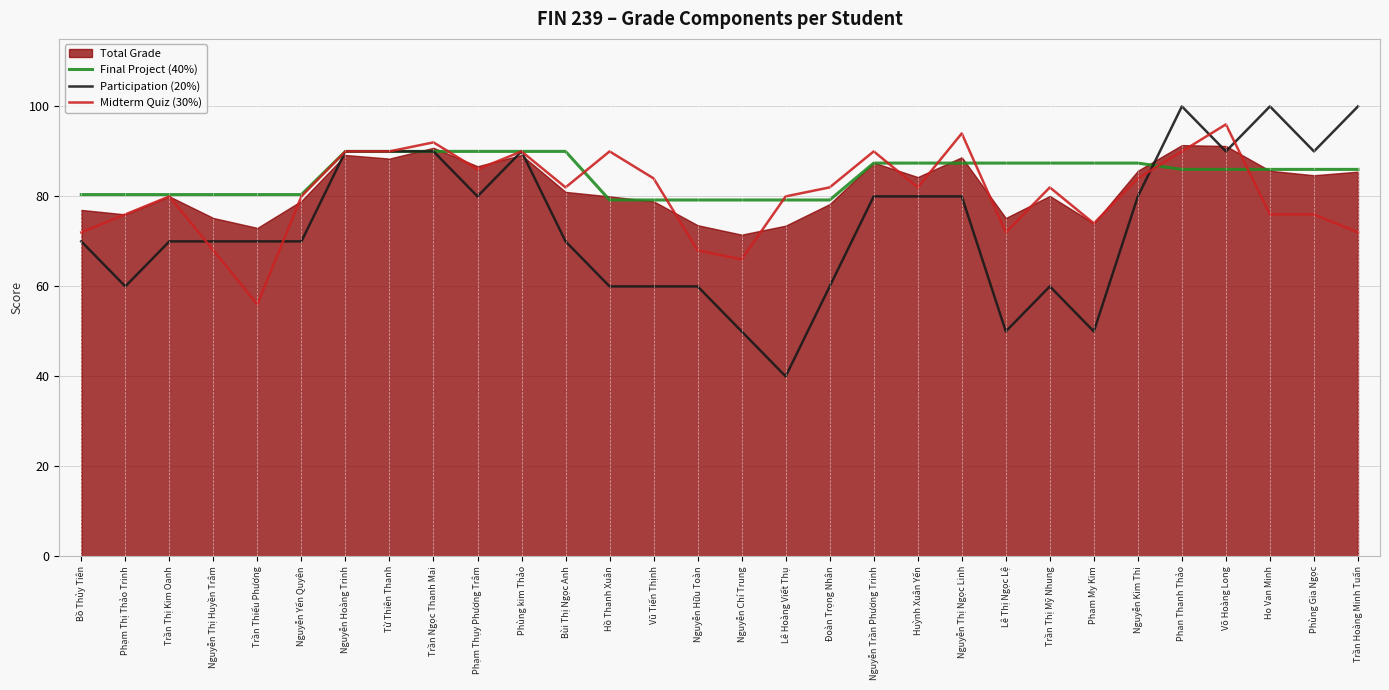

List the labels in order of Midterm Quiz (30%) value, smallest first.

Trần Thiếu Phương, Nguyễn Chí Trung, Nguyễn Thị Huyền Trâm, Nguyễn Hữu Toàn, Bồ Thủy Tiên, Lê Thị Ngọc Lệ, Trần Hoàng Minh Tuấn, Pham My Kim, Phạm Thị Thảo Trinh, Ho Van Minh, Phùng Gia Ngọc, Trần Thị Kim Oanh, Nguyễn Yến Quyên, Lê Hoàng Viết Thụ, Bùi Thị Ngọc Anh, Đoàn Trọng Nhân, Huỳnh Xuân Yến, Trần Thị Mỹ Nhung, Vũ Tiến Thịnh, Nguyễn Kim Thi, Phạm Thụy Phương Trâm, Nguyễn Hoàng Trinh, Từ Thiên Thanh, Phùng kim Thảo, Hồ Thanh Xuân, Nguyễn Trần Phương Trinh, Phan Thanh Thảo, Trần Ngọc Thanh Mai, Nguyễn Thị Ngọc Linh, Võ Hoàng Long